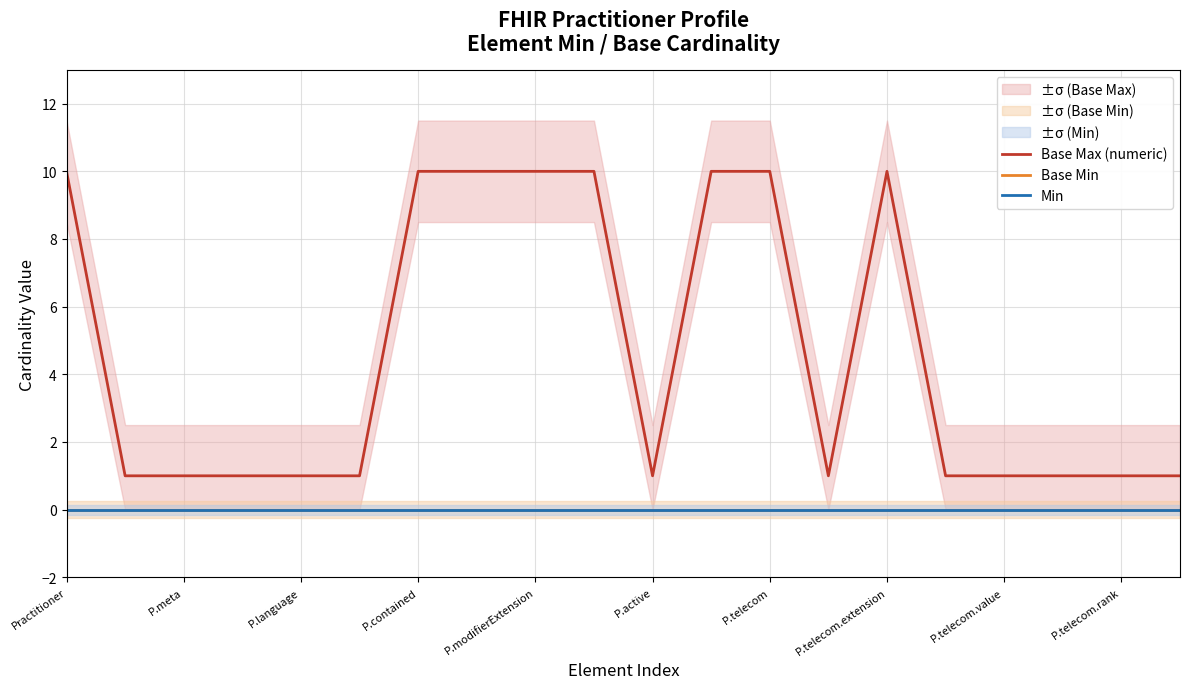

Rank the series by their maximum value, from highest to lowest.

Base Max (numeric), Base Min, Min